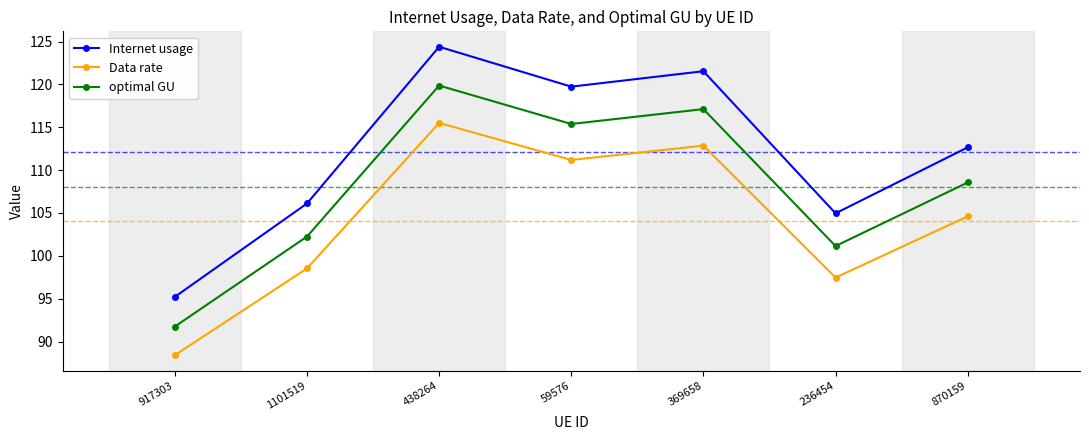

True or false: Internet usage and optimal GU intersect in this chart.

False